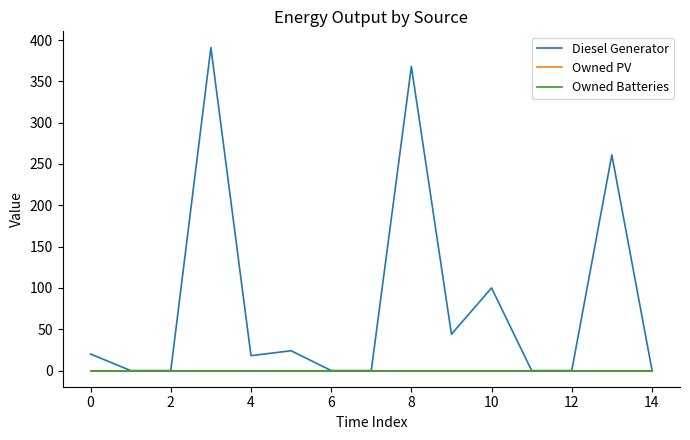

Does the chart have visible grid lines?

No